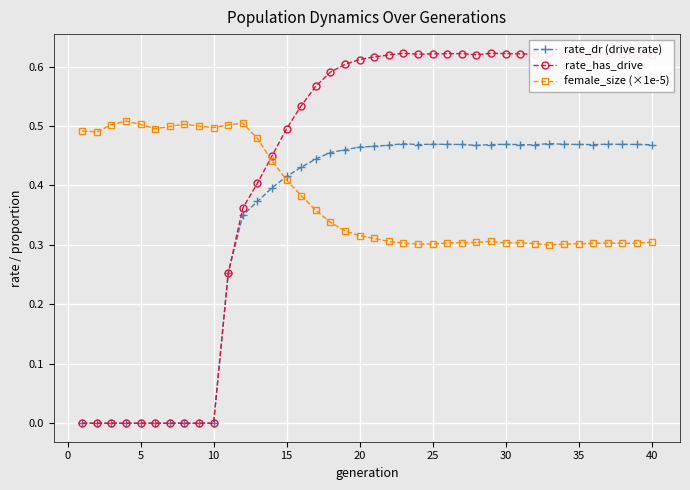

List the series in order of their peak value, highest first.

rate_has_drive, female_size (×1e-5), rate_dr (drive rate)